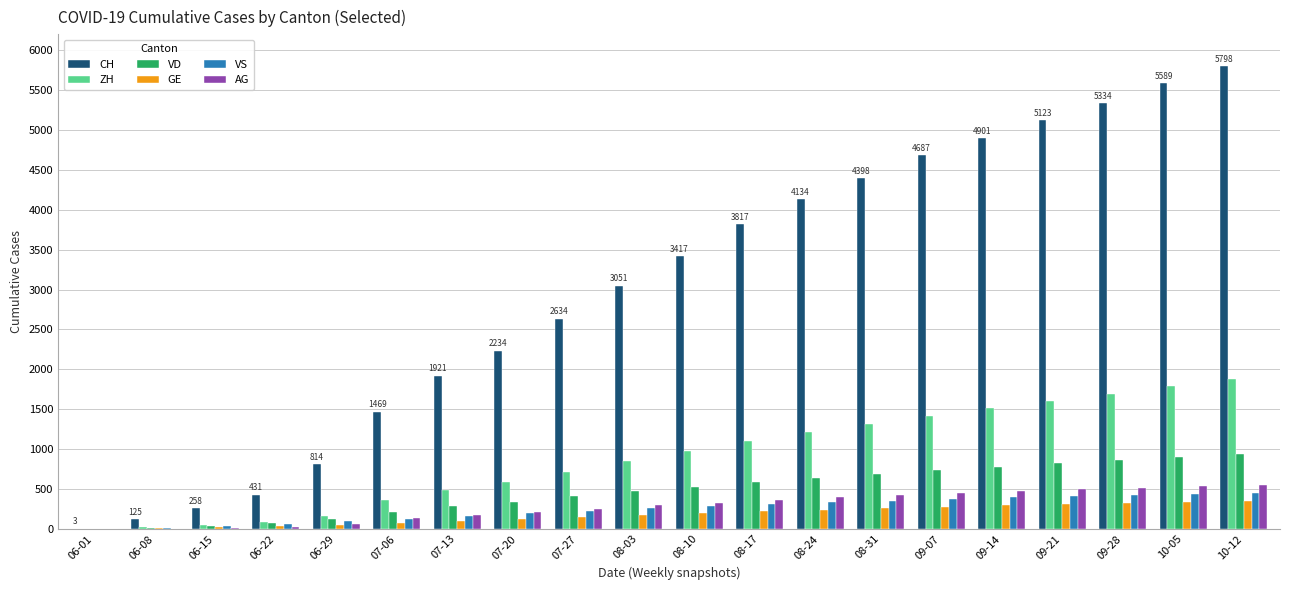

What is the sum of the GE values at 10-12 and 06-15?

373